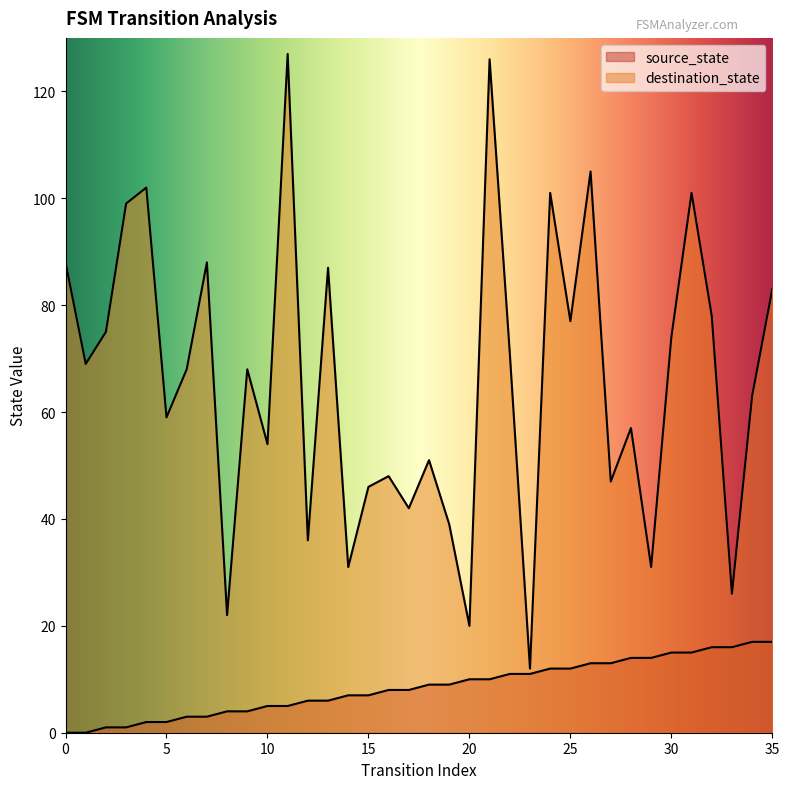

How many data points in source_state are less than 9?

18